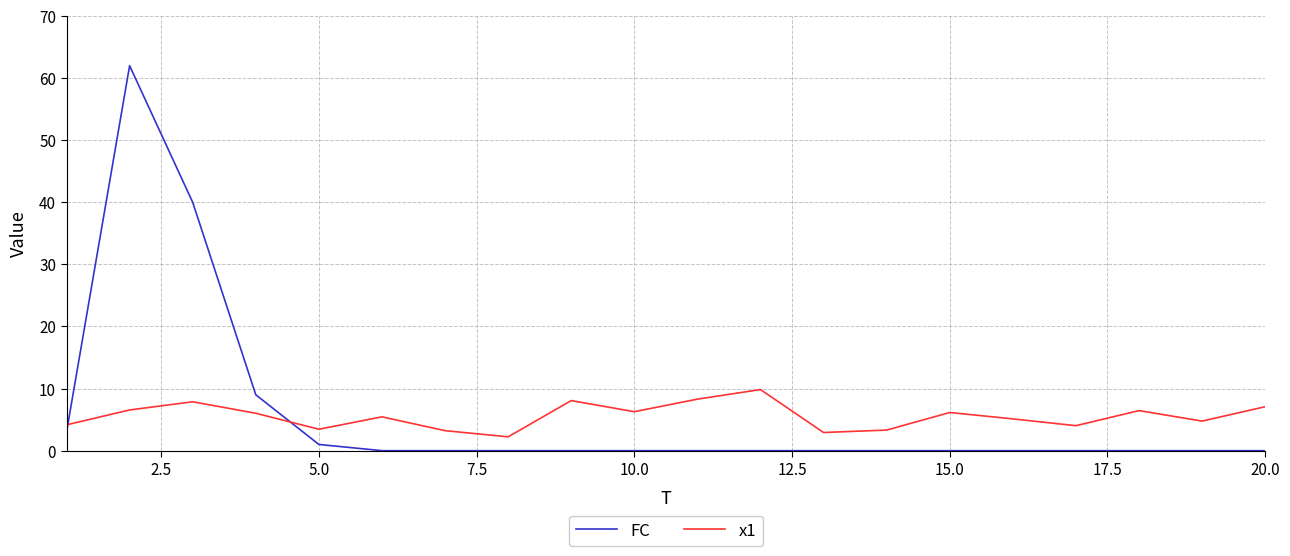

What is the average value of the FC series?

5.8